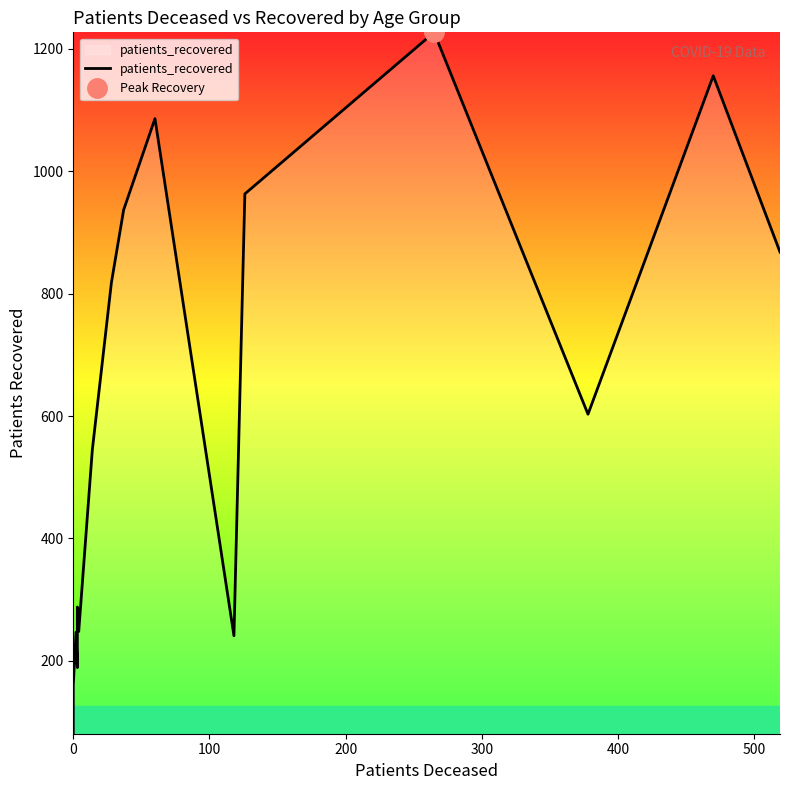

What is the greatest value displayed?

1227